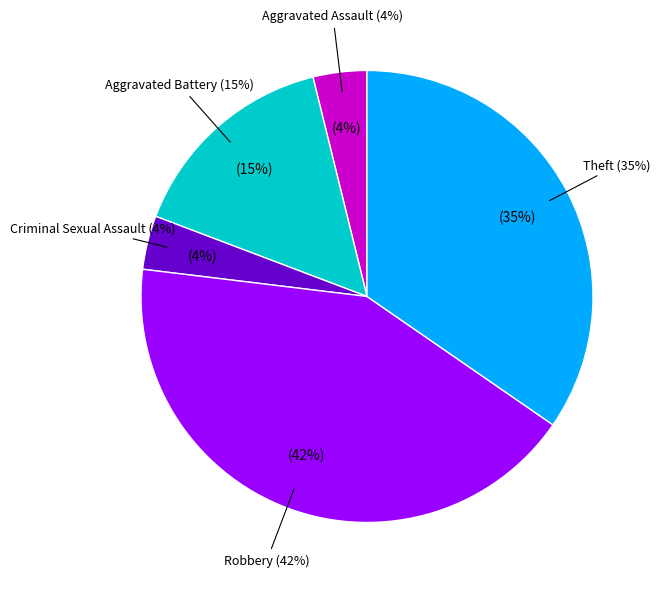

How many slices are in this pie chart?

5